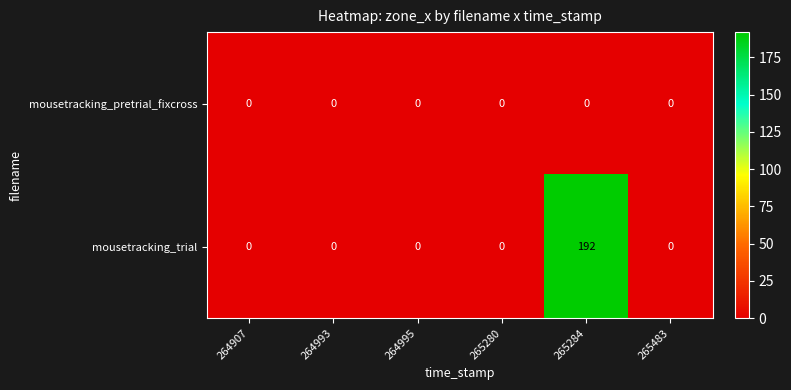

Count the number of data series in this chart.

2